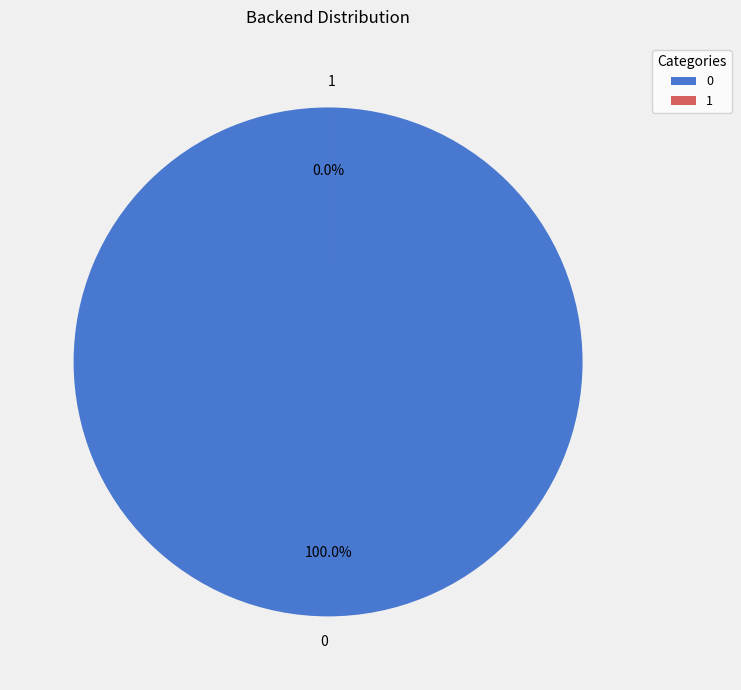

The 0 slice represents 99% of the pie. True or false?

False